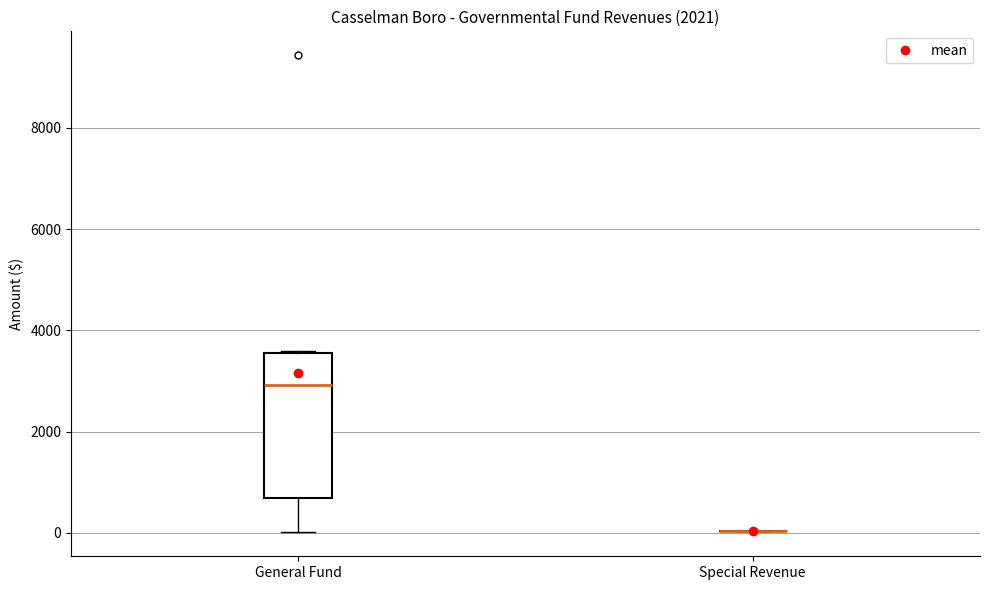

Comparing the boxes themselves (not the whiskers), which one is the tallest?

General Fund